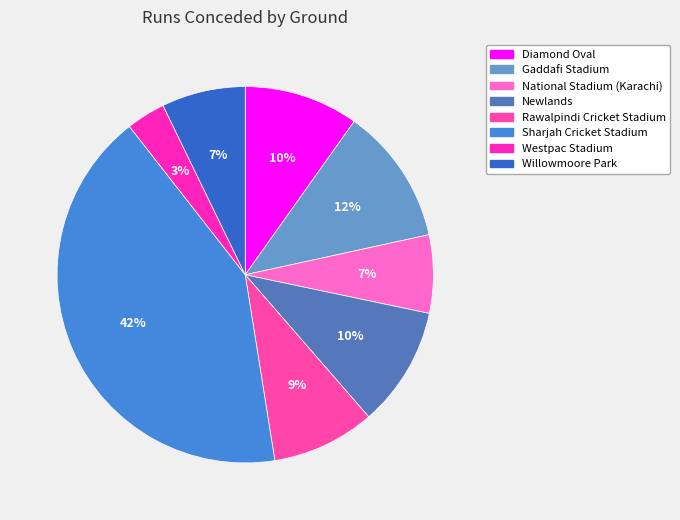

To the nearest percent, what percentage of the pie is Diamond Oval?

10%